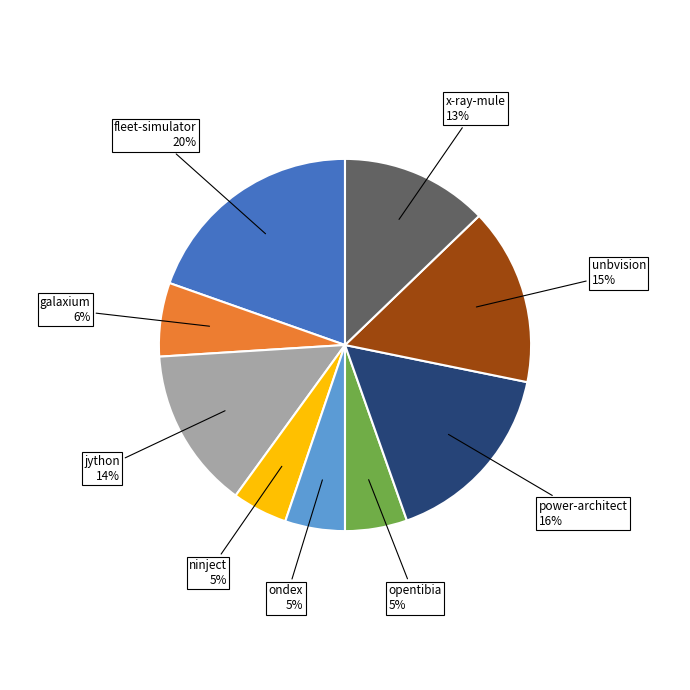

How many segments does this pie chart have?

9